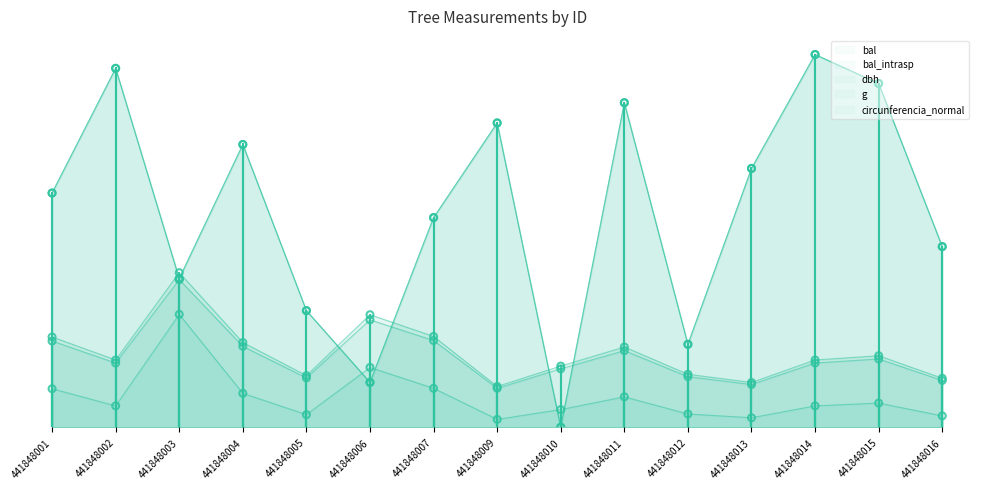

What are all the series names shown in the legend?

bal, bal_intrasp, dbh, g, circunferencia_normal